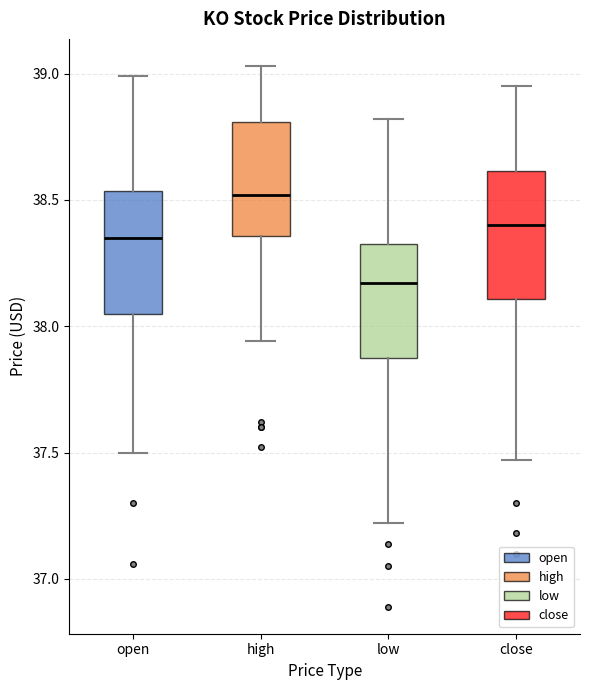

Where is the upper edge of the box for low on the y-axis? The values are not printed on the chart, so give them approximately, as read against the axis.

38.35